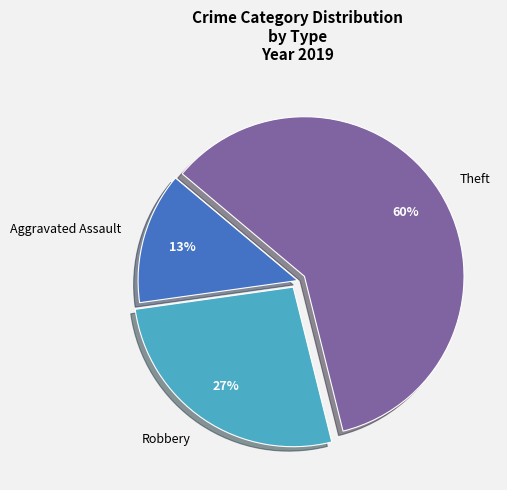

Count the number of slices in the pie.

3